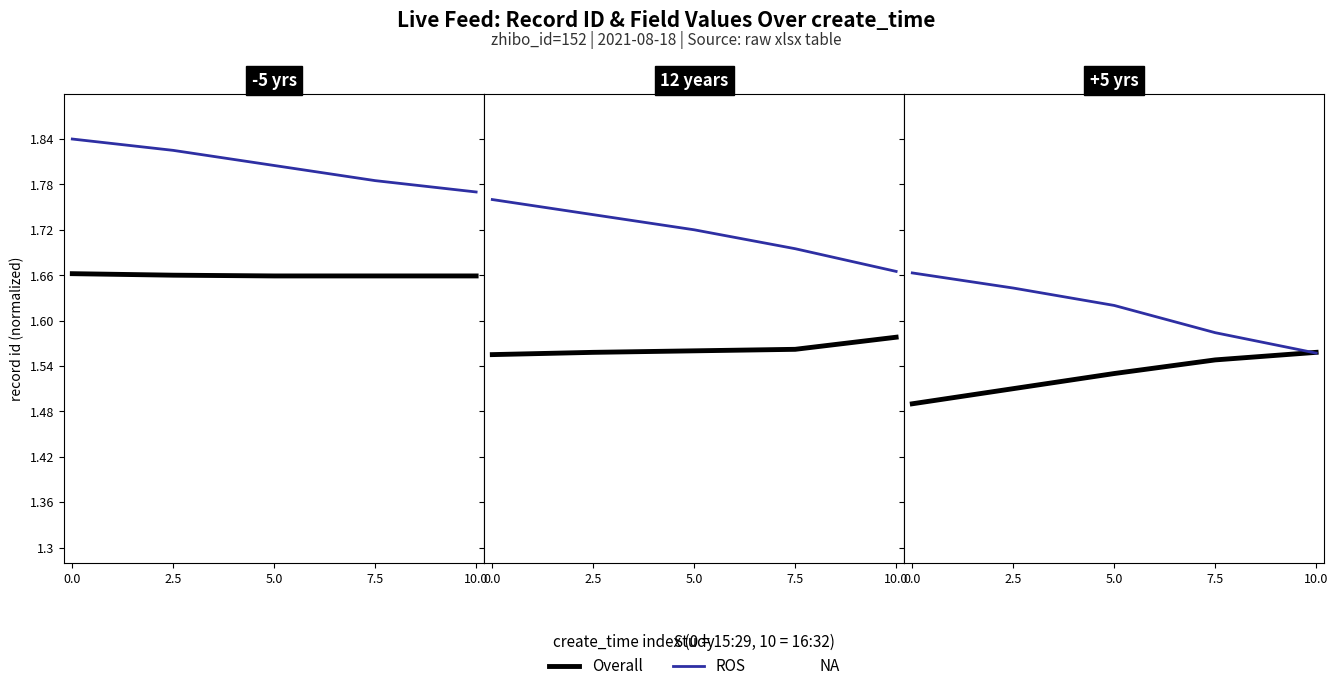

What is the average value of the Overall series?

1.5